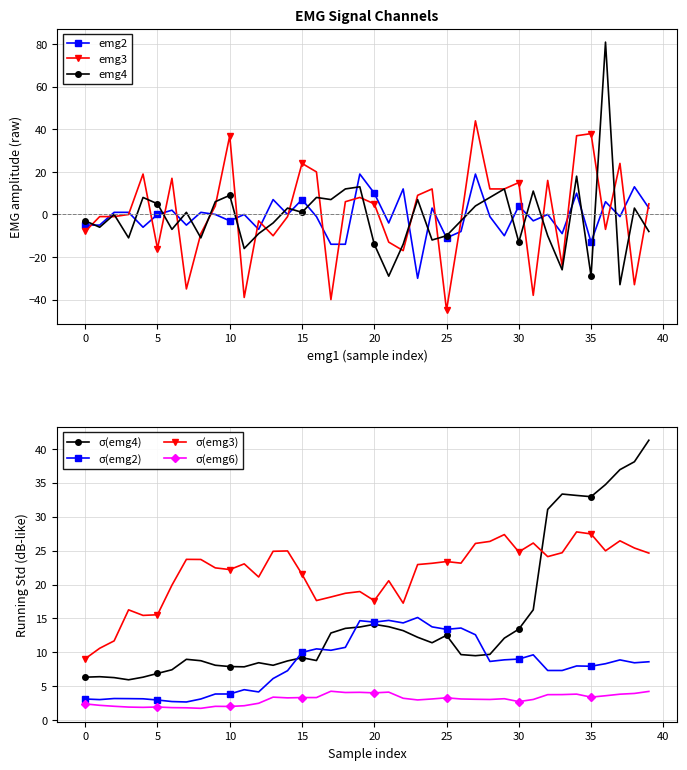

At which label is emg4 closest to 24?

34